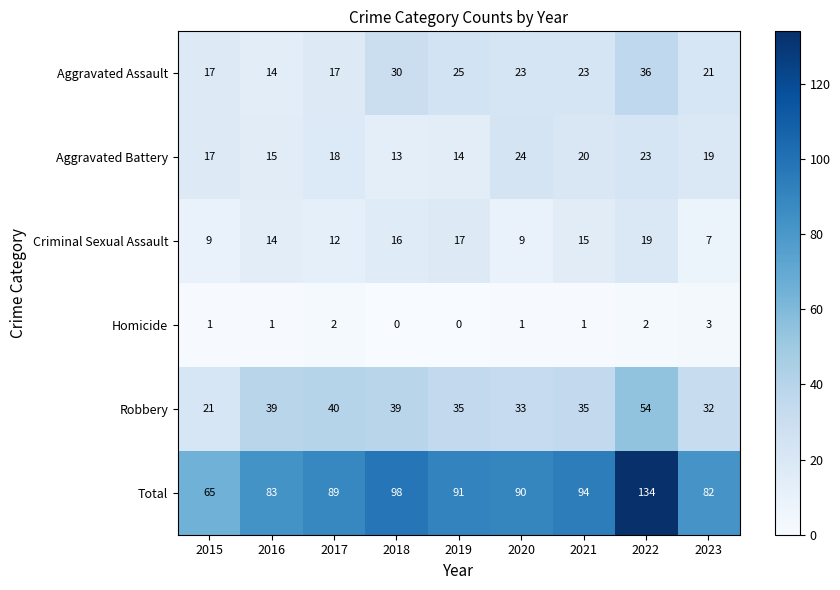

Rank the series at 2023 from lowest to highest value.

Homicide, Criminal Sexual Assault, Aggravated Battery, Aggravated Assault, Robbery, Total